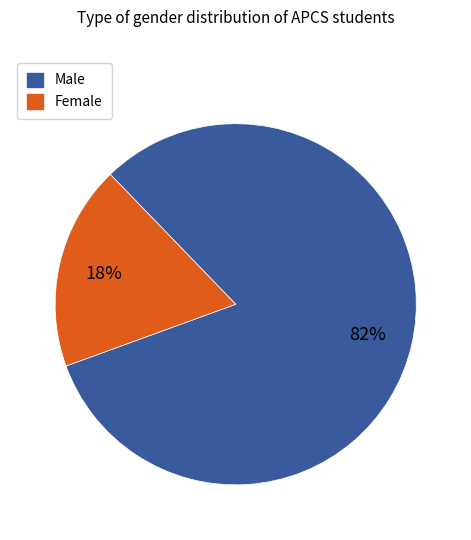

True or false: Female accounts for 18% of the total.

True